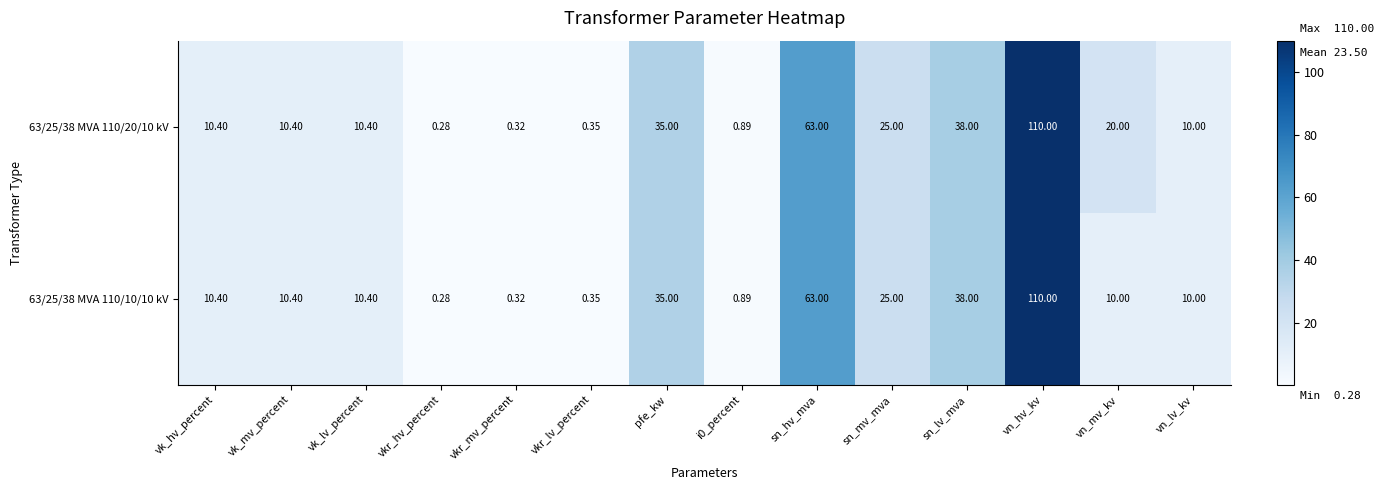

Is the value of 63/25/38 MVA 110/10/10 kV at vn_mv_kv greater than the value of 63/25/38 MVA 110/20/10 kV at vk_mv_percent?

No